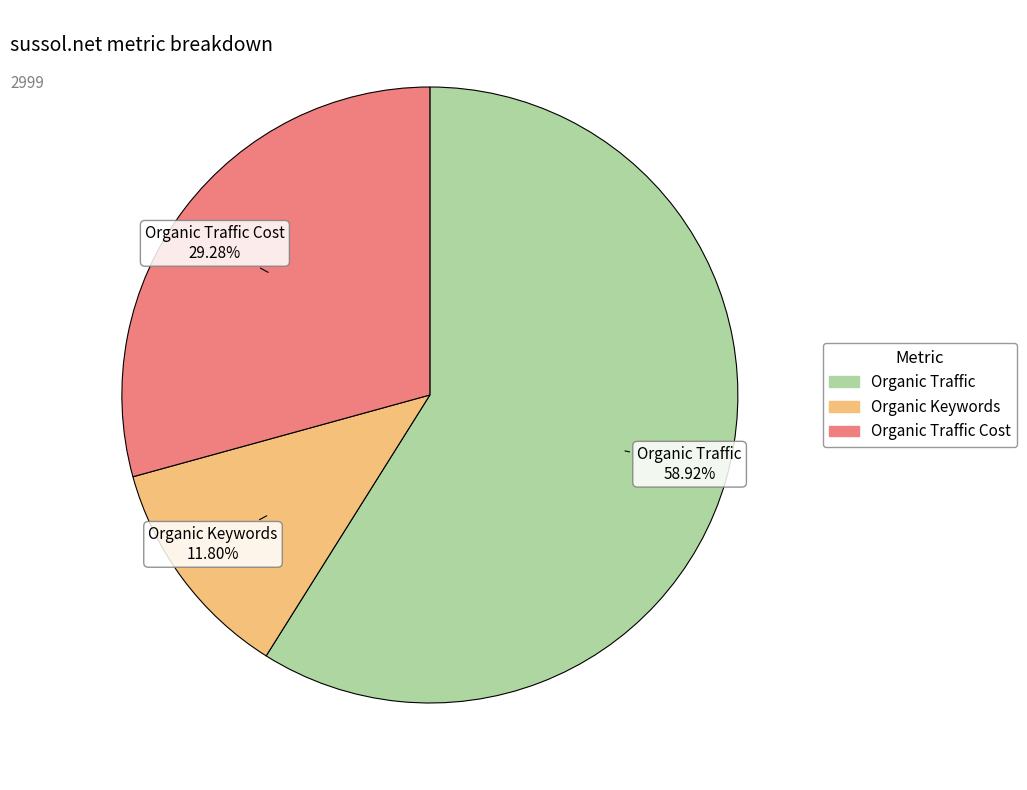

Does any single category account for the majority?

Yes